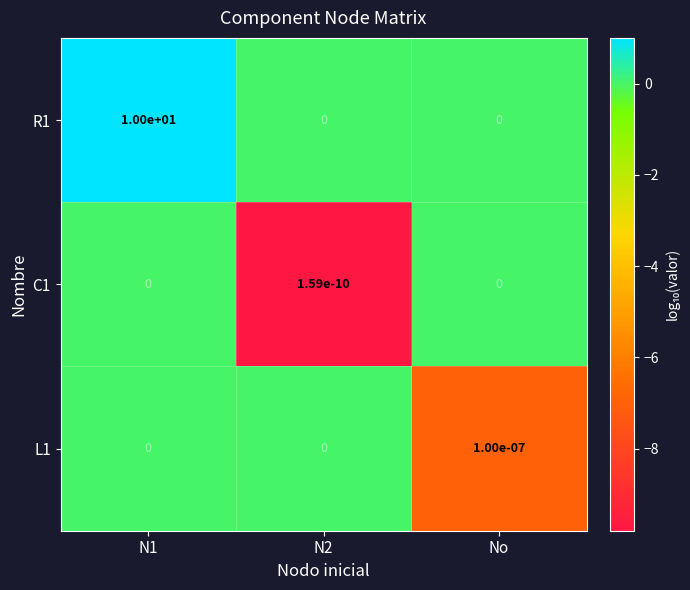

True or false: C1 has a value of 0.0 at N1.

True